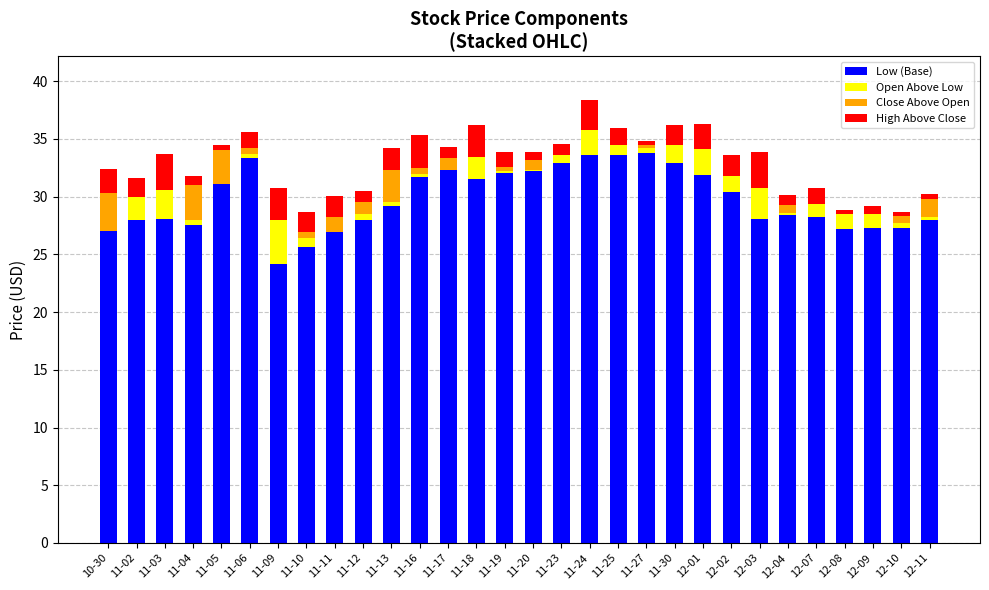

True or false: Low (Base) has a value of 32.9 at 11-23.

True